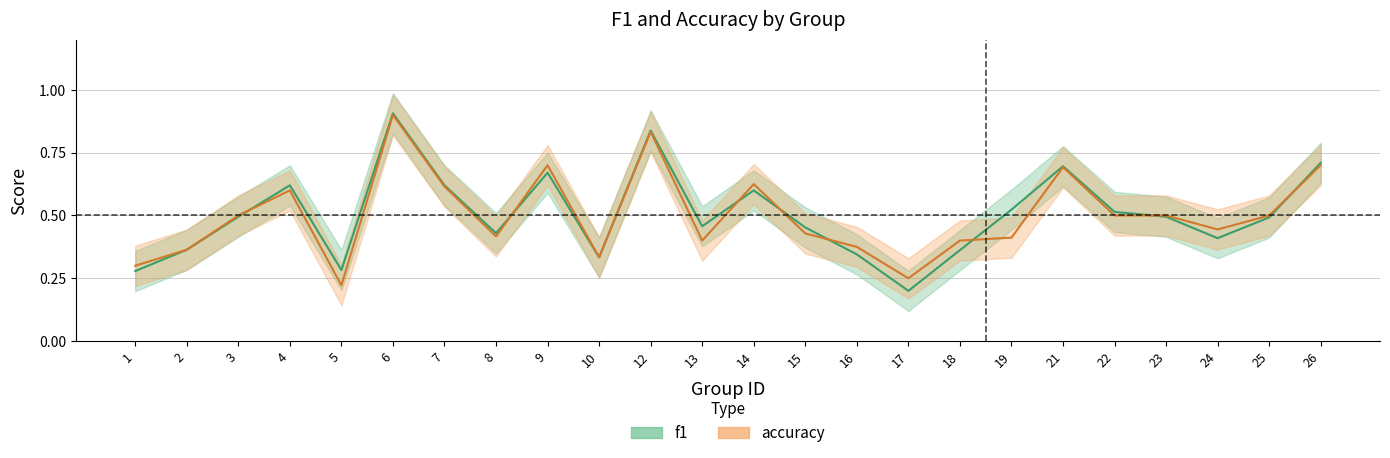

Which series changed the most between 22 and 24?

f1